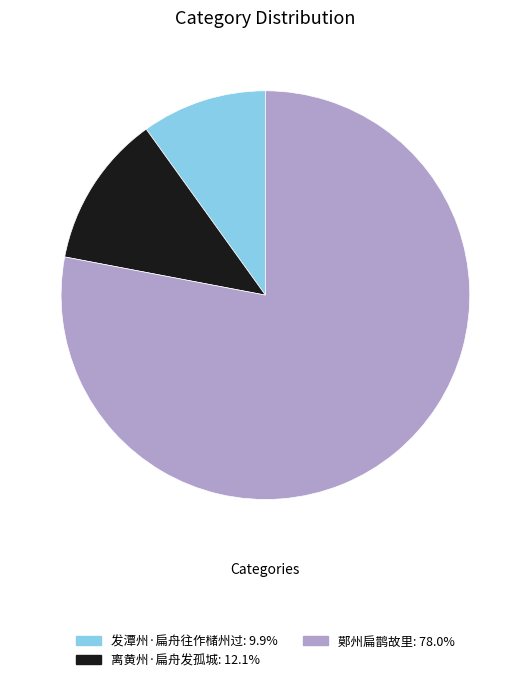

Is the sum of 发潭州·扁舟往作槠州过: 9.9% and 离黄州·扁舟发孤城: 12.1% greater than half?

No